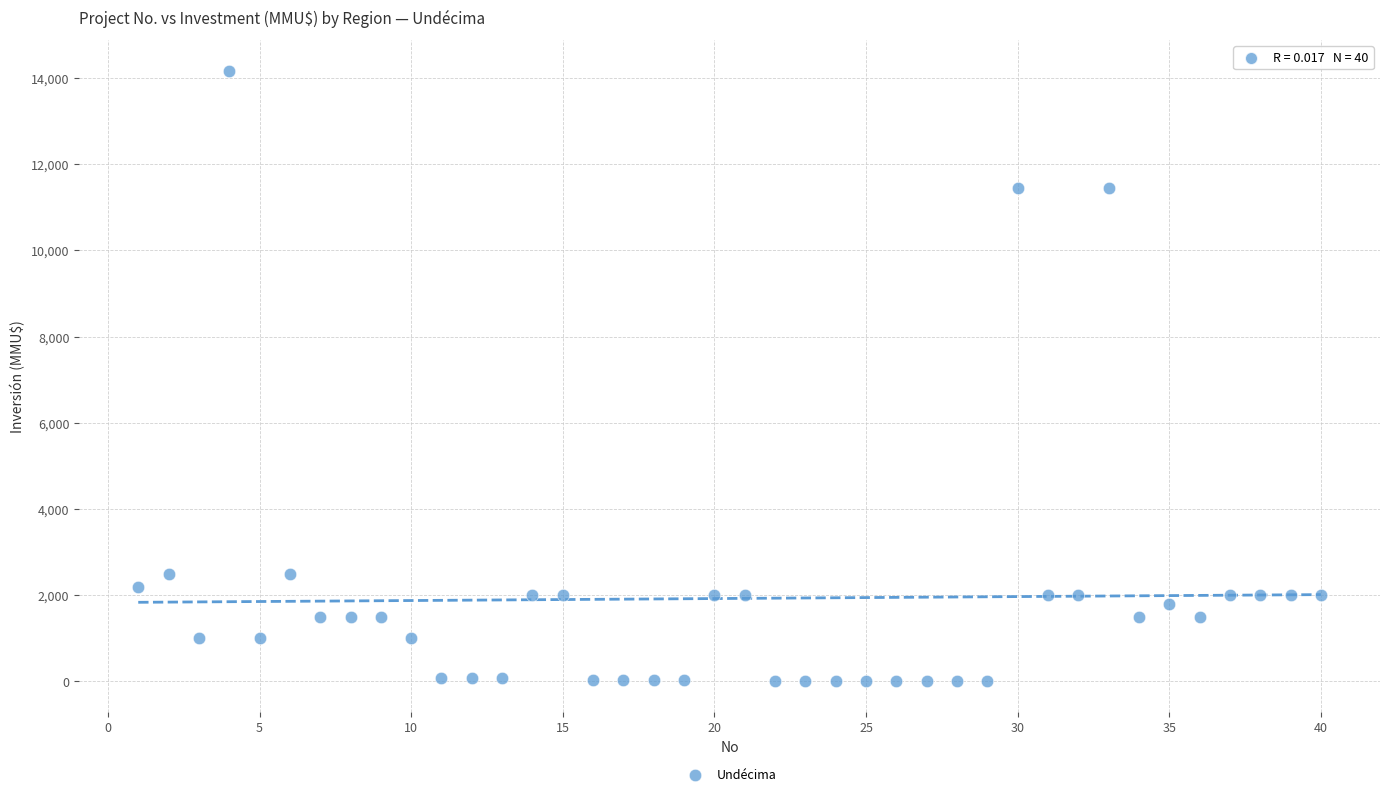

What is the range of X values (max minus min)?

39